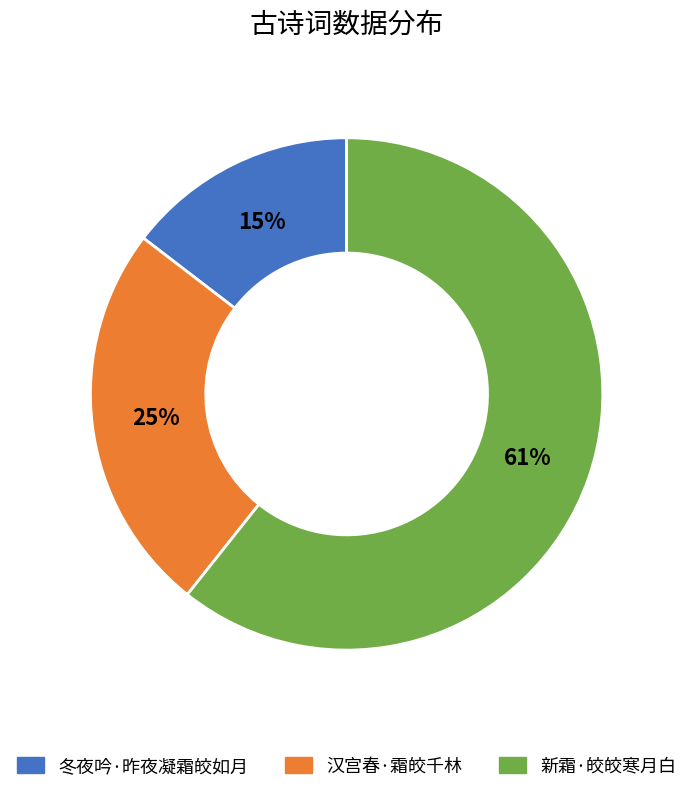

Which has a higher value, 冬夜吟·昨夜凝霜皎如月 or 新霜·皎皎寒月白?

新霜·皎皎寒月白